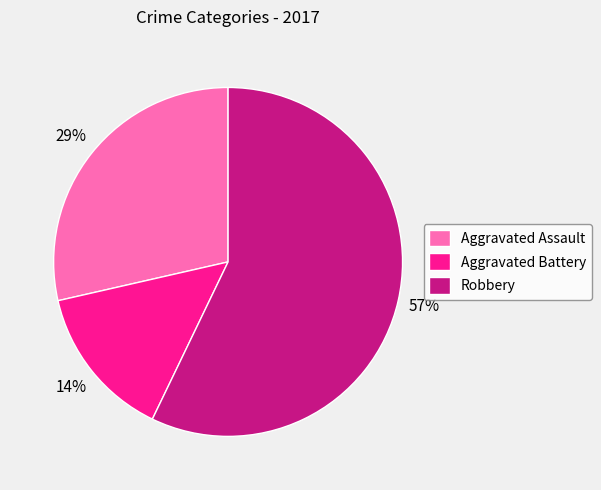

How many slices are in this pie chart?

3